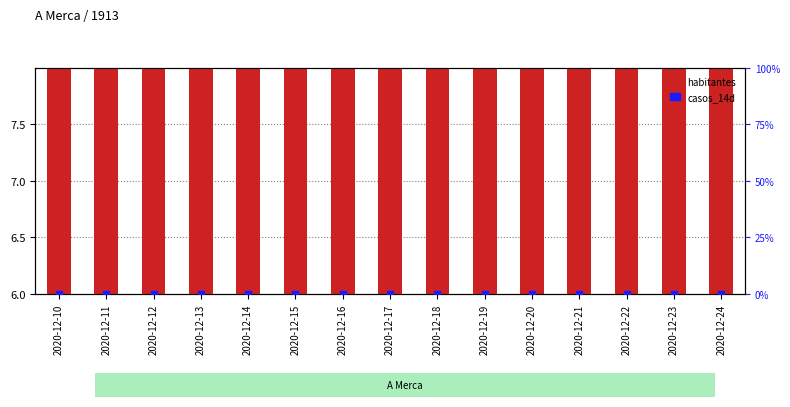

Which series reaches the minimum Y coordinate?

casos_14d